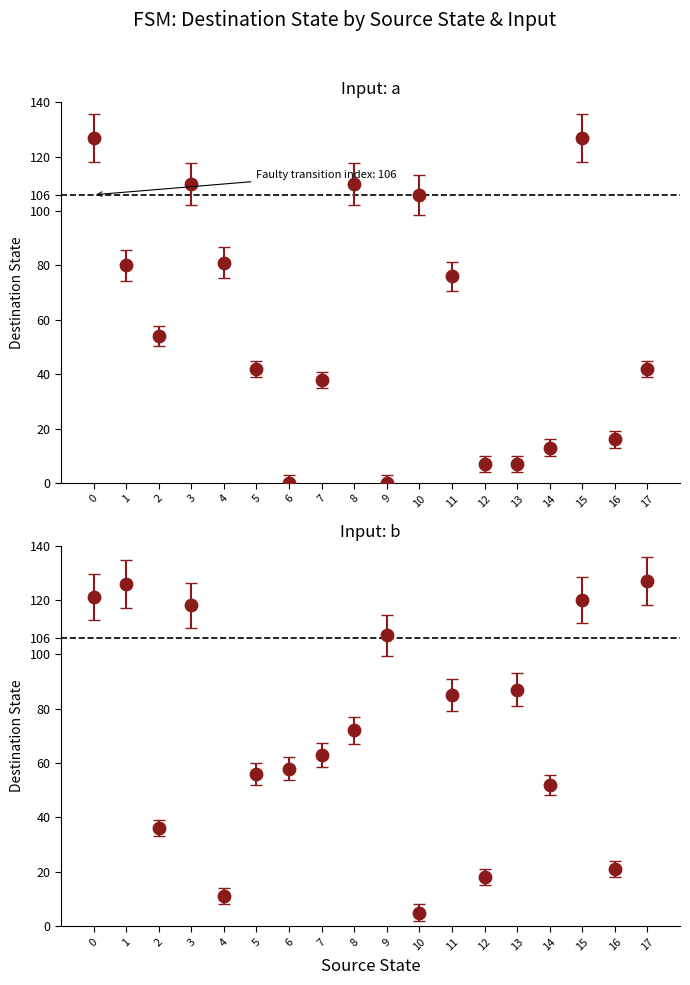

Which series contains the lowest Y value?

Input: a